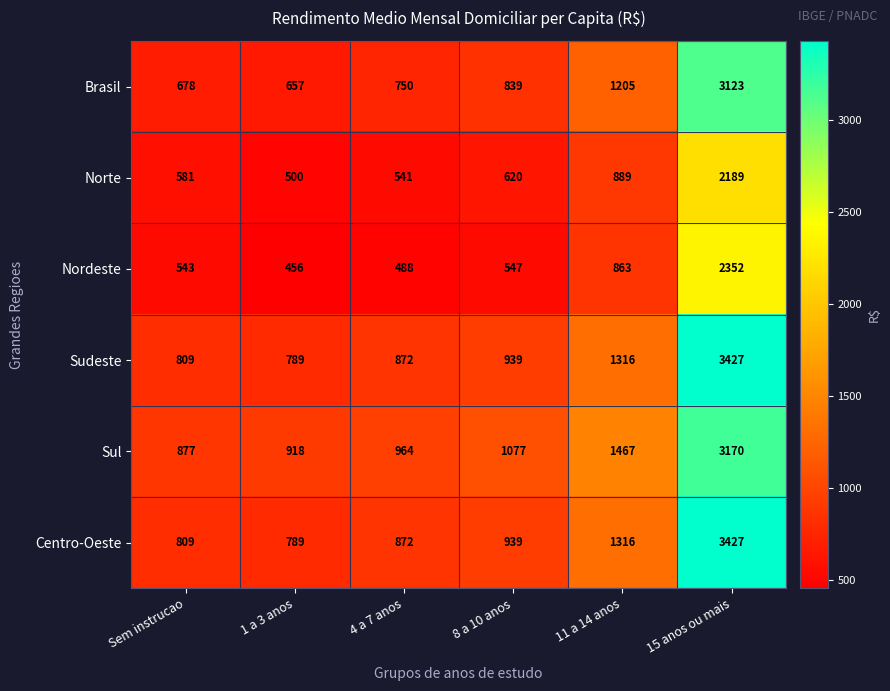

Which series has the largest total across all categories?

Sul